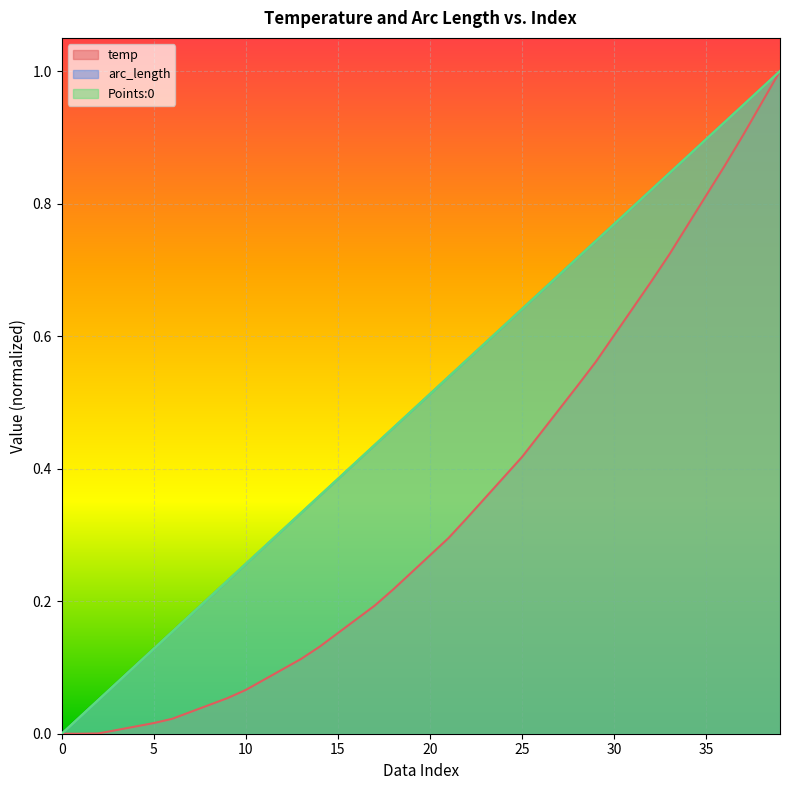

What is the sum of all temp values?

13.7